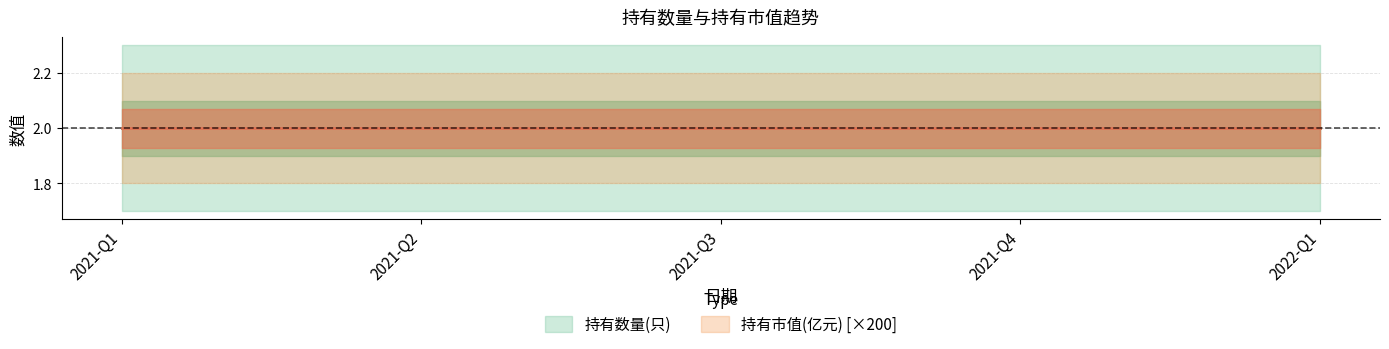

What is the label of the 4th point from the right?

2021-Q2